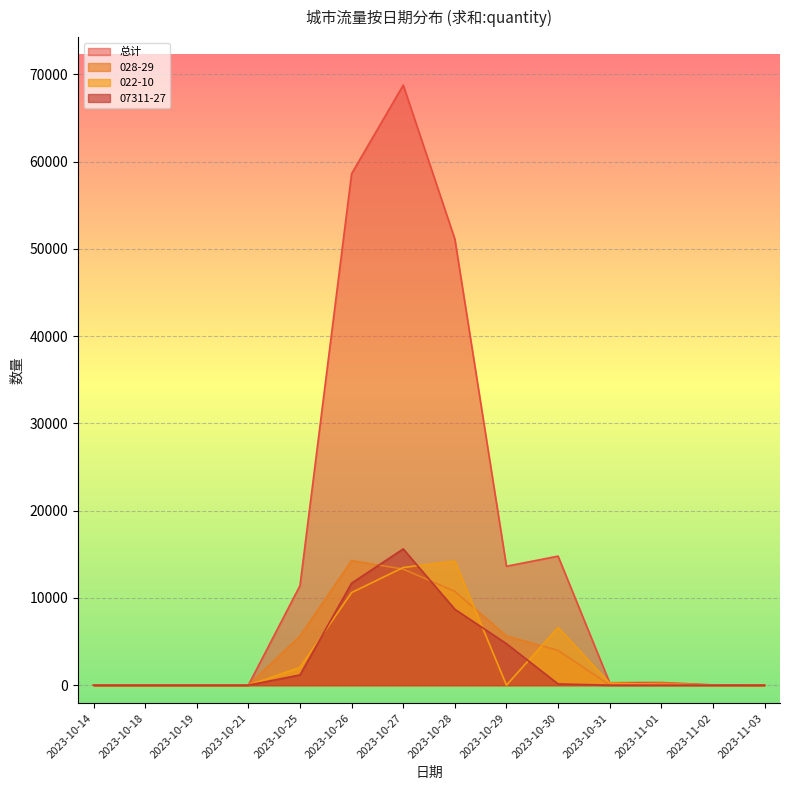

Which label corresponds to the largest value in the chart?

2023-10-27